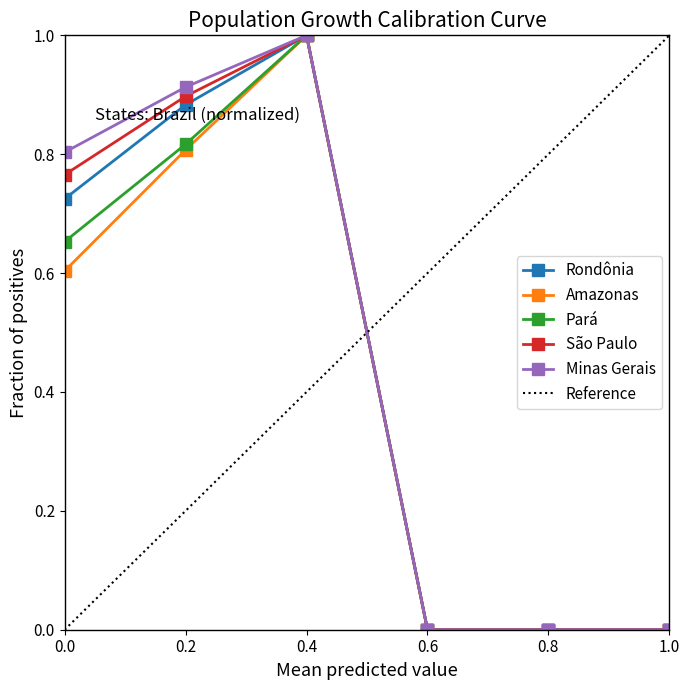

Is it true that Rondônia equals 0.3 at 0.0?

False